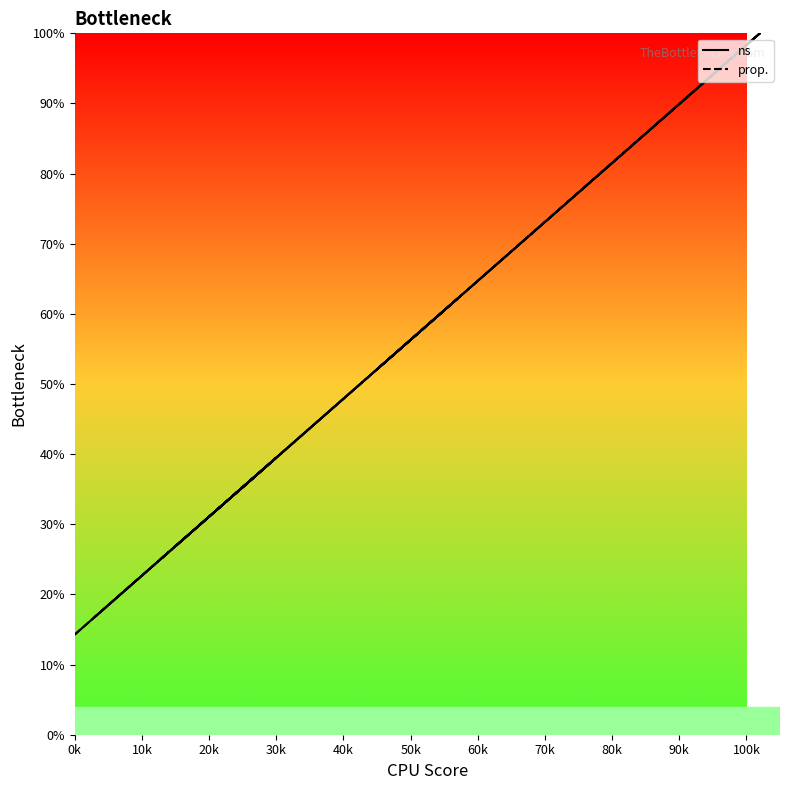

What are all the series names shown in the legend?

ns, prop.